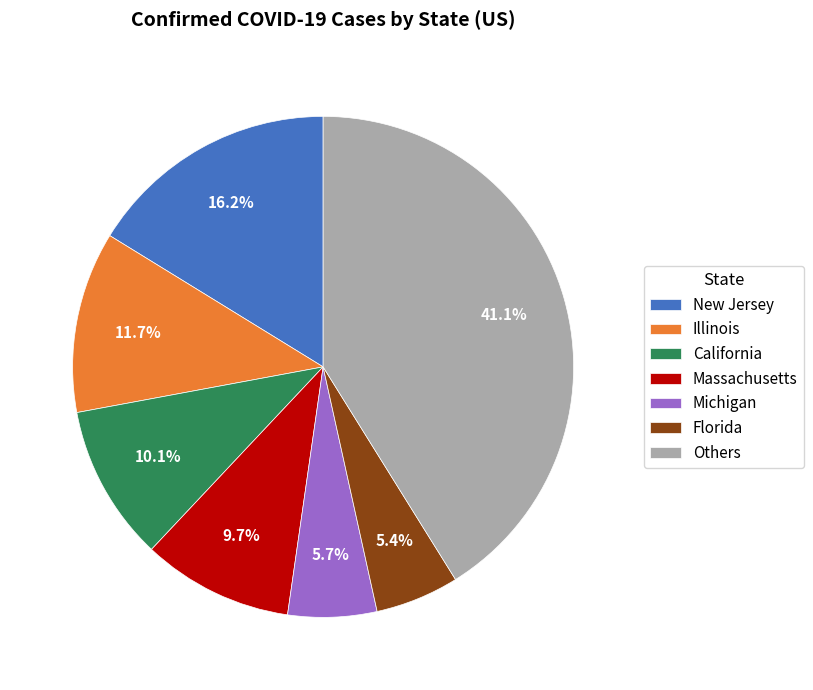

The Massachusetts slice represents 10% of the pie. True or false?

True